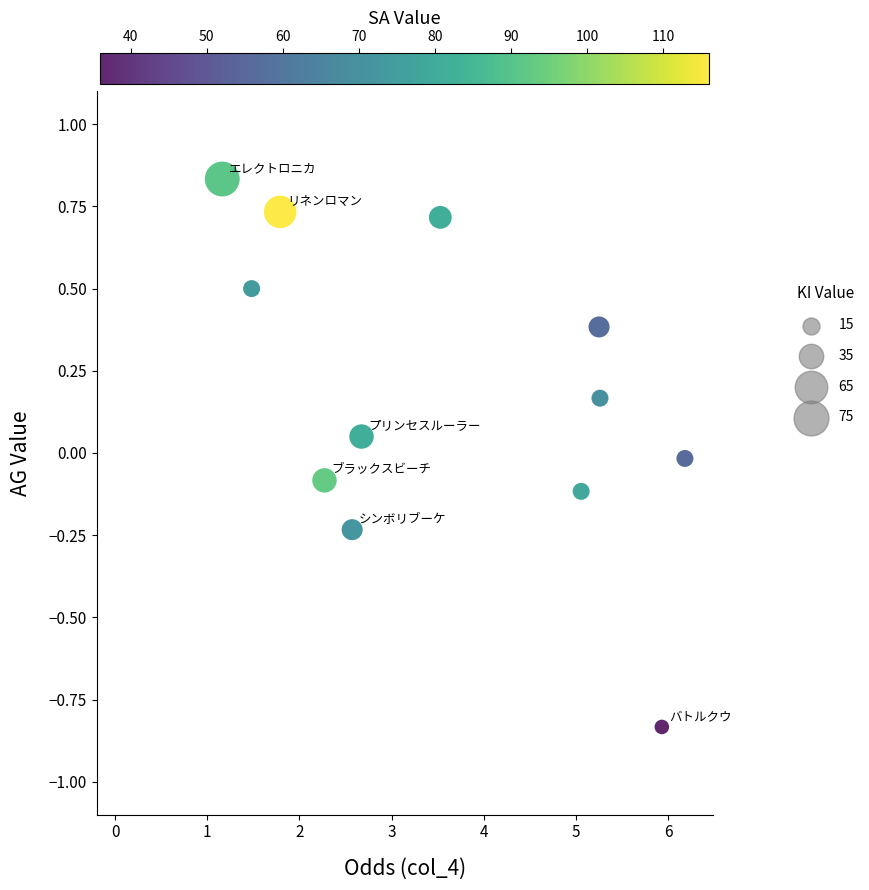

What is the range of Y values (max minus min)?

1.7